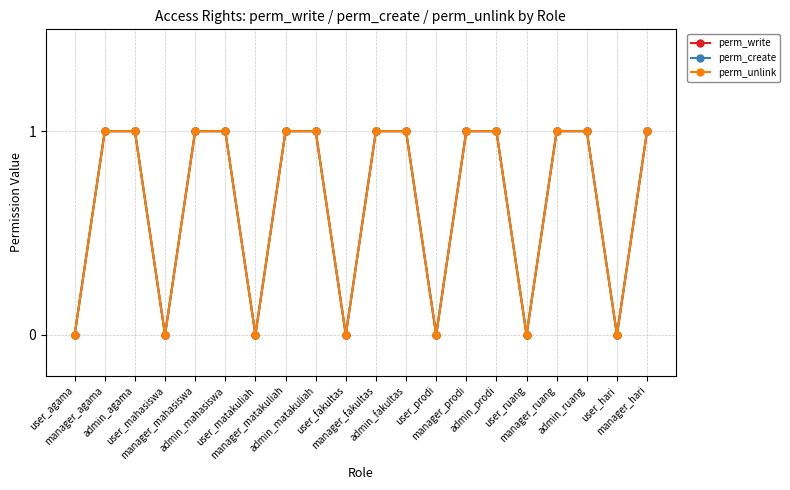

Is it true that perm_create equals 1 at admin_ruang?

False